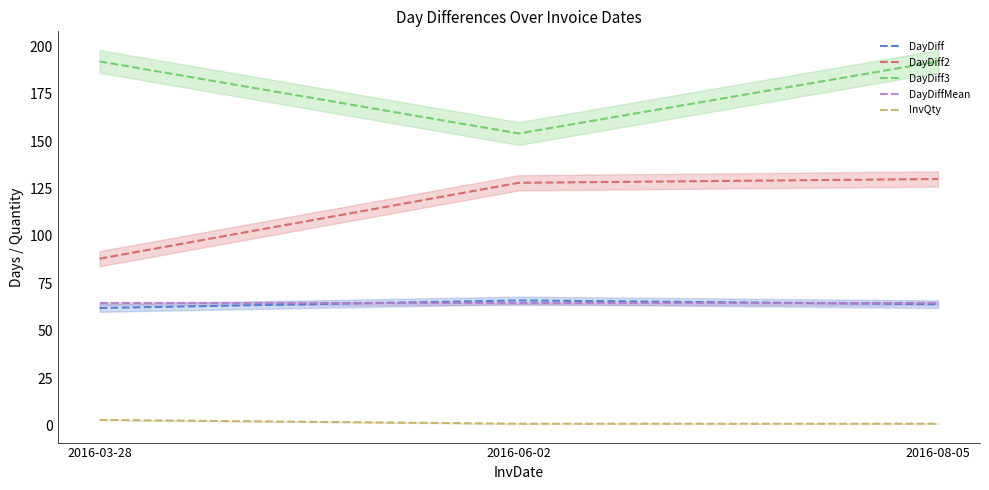

What position from the left is 2016-08-05?

3